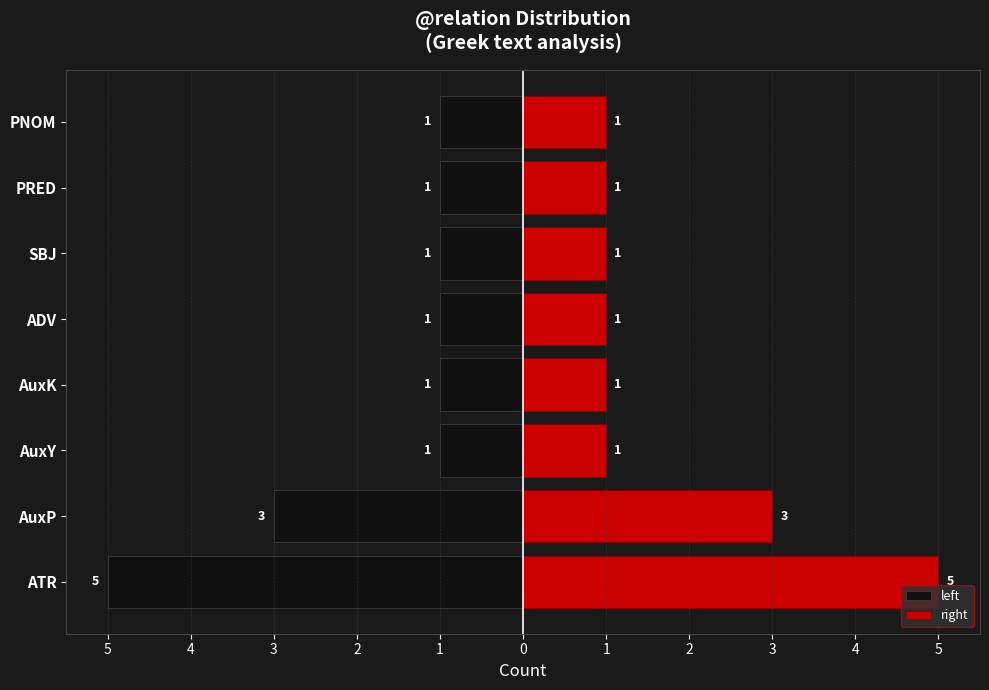

How many groups of bars are there?

8